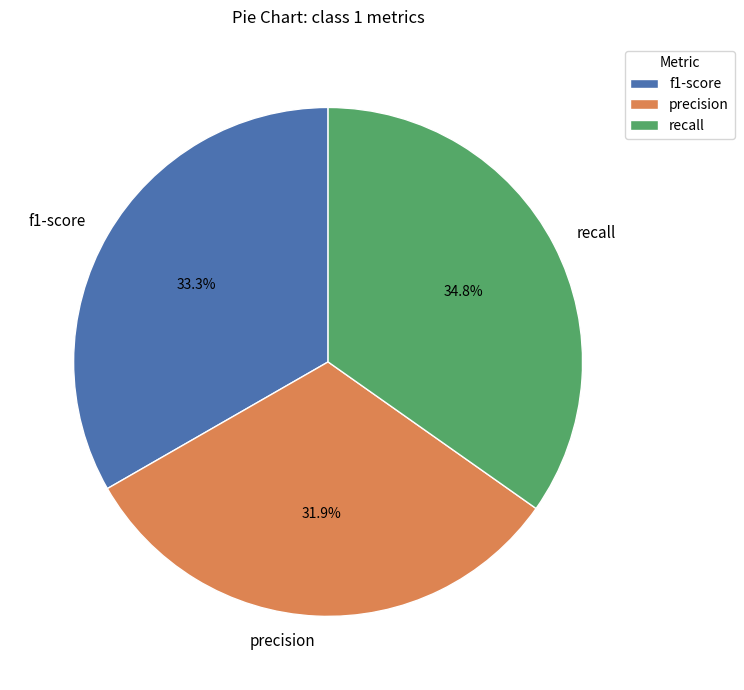

Rank the categories by value from highest to lowest.

recall, f1-score, precision